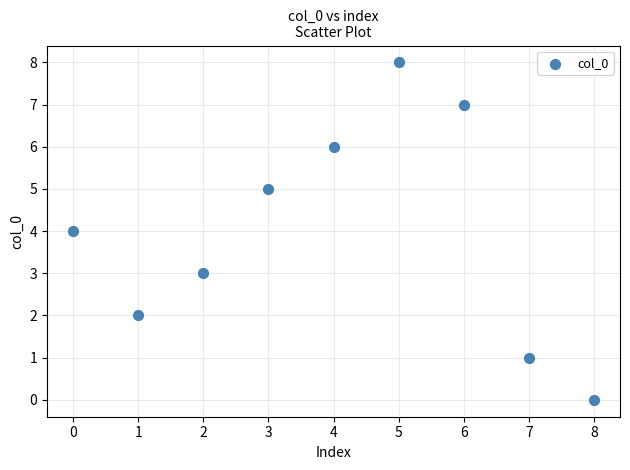

What is the average Y value?

4